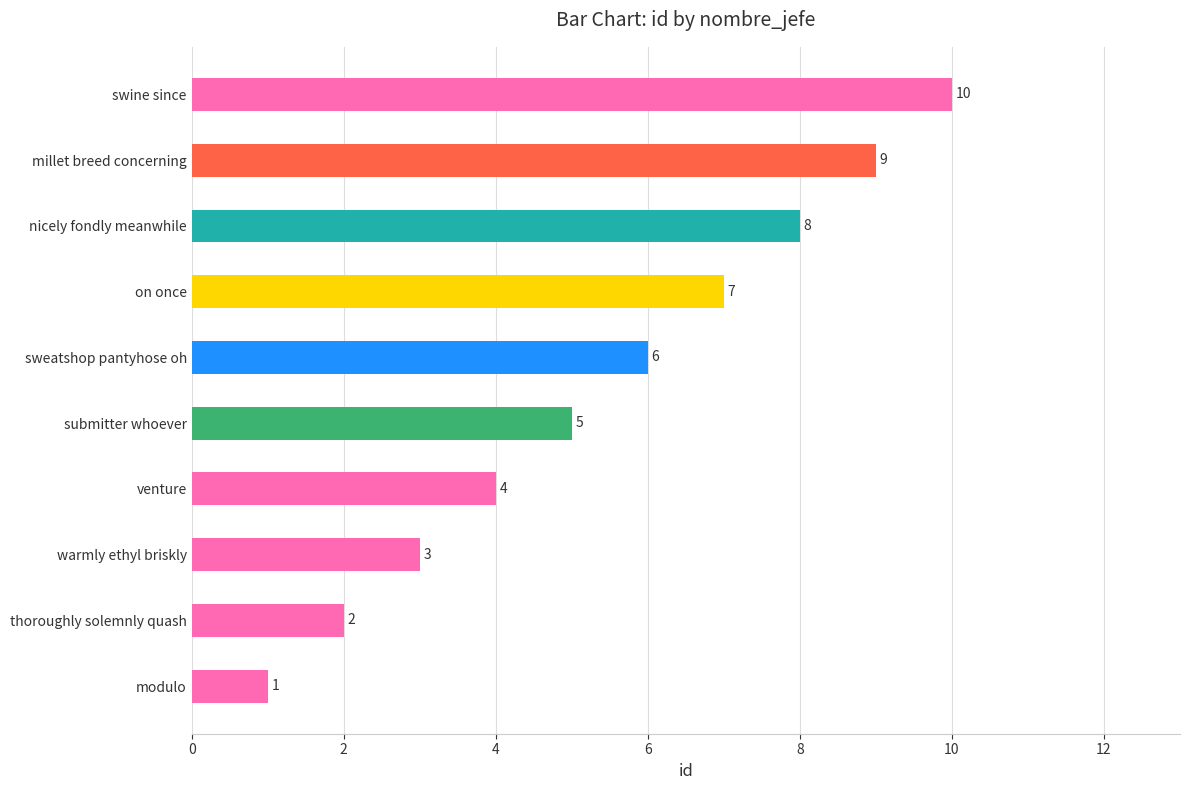

What is the change in value from venture to millet breed concerning?

+5